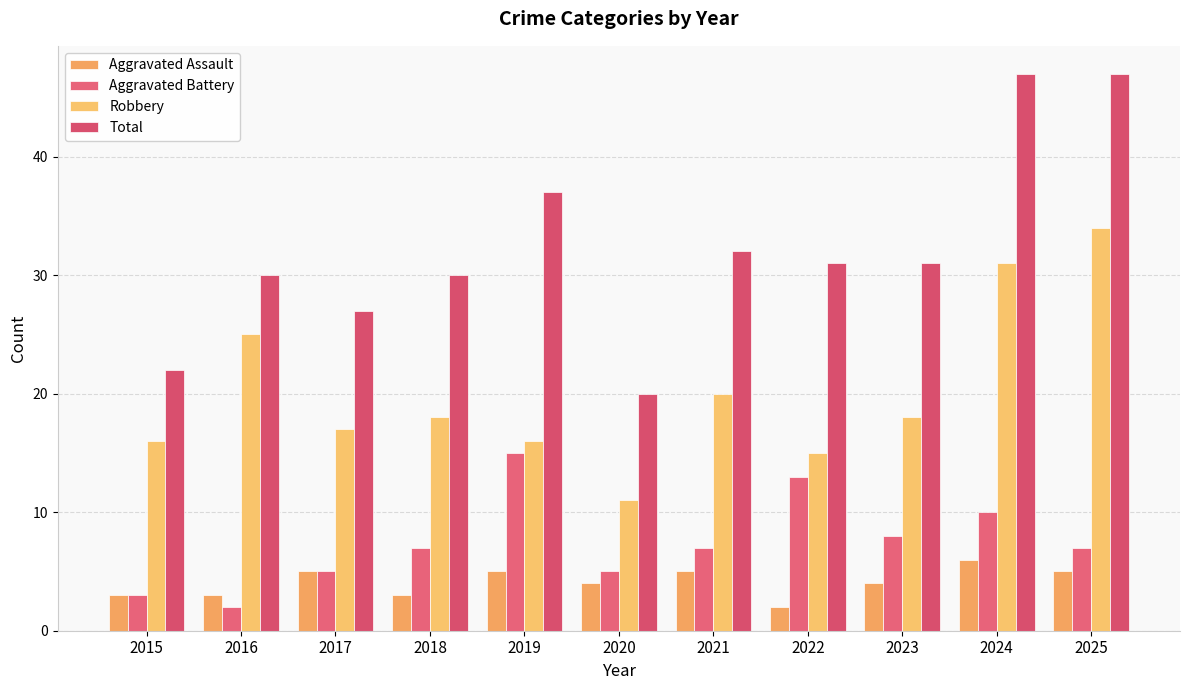

At which label does Total first exceed 31?

2019